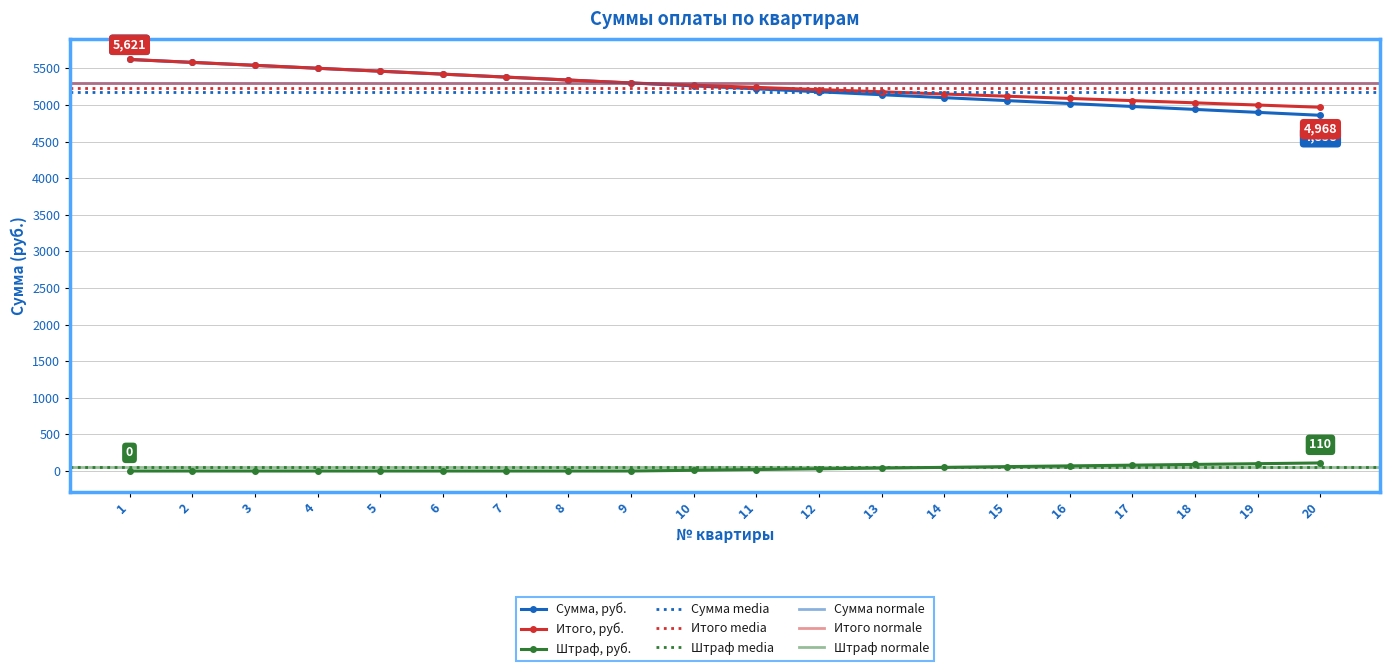

What is the total value across all series at 19?

9996.6